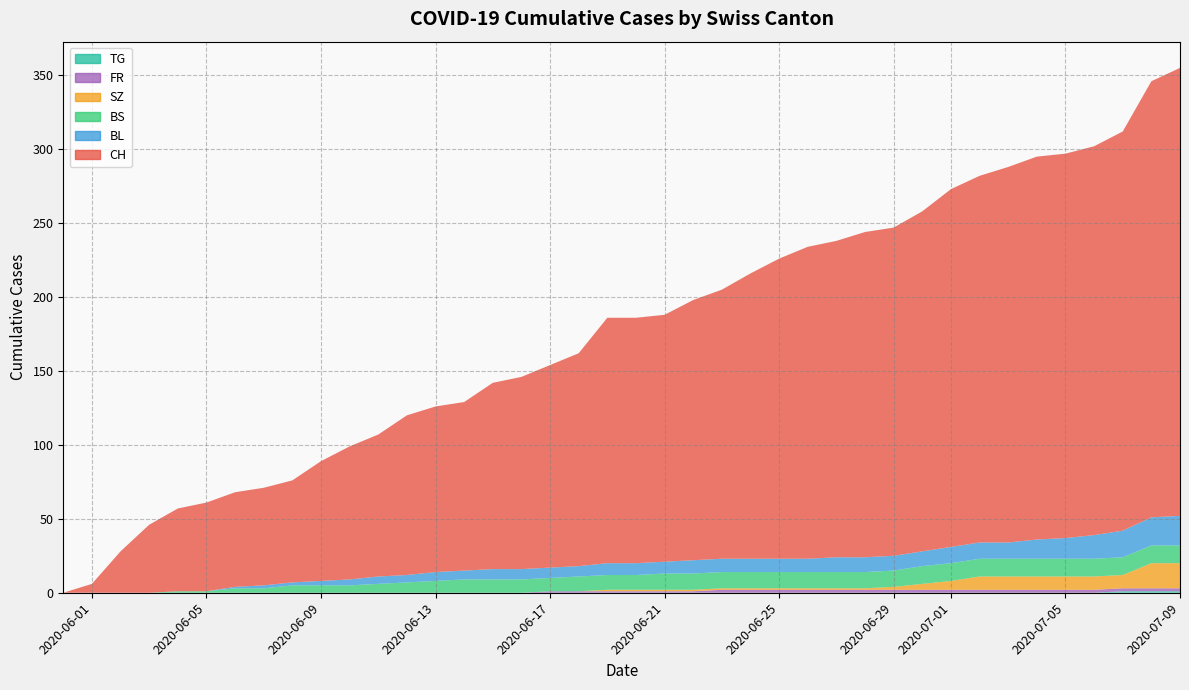

Reading left to right, what are all the values shown in this chart?

CH: 0=0	1=6	2=28	3=46	4=56	5=60	6=64	7=66	8=69	9=81	10=90	11=96	12=108	13=112	14=114	15=126	16=130	17=137	18=144	19=166	20=166	21=167	22=176	23=182	24=193	25=203	26=211	27=214	28=220	29=222	30=230	31=242	32=248	33=254	34=259	35=260	36=263	37=270	38=295	39=303
BL: 0=0	1=0	2=0	3=0	4=0	5=0	6=1	7=2	8=2	9=3	10=4	11=5	12=5	13=6	14=6	15=7	16=7	17=7	18=7	19=8	20=8	21=8	22=9	23=9	24=9	25=9	26=9	27=10	28=10	29=10	30=10	31=11	32=11	33=11	34=13	35=14	36=16	37=18	38=19	39=20
BS: 0=0	1=0	2=0	3=0	4=1	5=1	6=3	7=3	8=5	9=5	10=5	11=6	12=7	13=8	14=9	15=9	16=9	17=9	18=10	19=10	20=10	21=11	22=11	23=11	24=11	25=11	26=11	27=11	28=11	29=11	30=12	31=12	32=12	33=12	34=12	35=12	36=12	37=12	38=12	39=12
SZ: 0=0	1=0	2=0	3=0	4=0	5=0	6=0	7=0	8=0	9=0	10=0	11=0	12=0	13=0	14=0	15=0	16=0	17=0	18=0	19=1	20=1	21=1	22=1	23=1	24=1	25=1	26=1	27=1	28=1	29=2	30=4	31=6	32=9	33=9	34=9	35=9	36=9	37=9	38=17	39=17
FR: 0=0	1=0	2=0	3=0	4=0	5=0	6=0	7=0	8=0	9=0	10=0	11=0	12=0	13=0	14=0	15=0	16=0	17=1	18=1	19=1	20=1	21=1	22=1	23=2	24=2	25=2	26=2	27=2	28=2	29=2	30=2	31=2	32=2	33=2	34=2	35=2	36=2	37=2	38=2	39=2
TG: 0=0	1=0	2=0	3=0	4=0	5=0	6=0	7=0	8=0	9=0	10=0	11=0	12=0	13=0	14=0	15=0	16=0	17=0	18=0	19=0	20=0	21=0	22=0	23=0	24=0	25=0	26=0	27=0	28=0	29=0	30=0	31=0	32=0	33=0	34=0	35=0	36=0	37=1	38=1	39=1